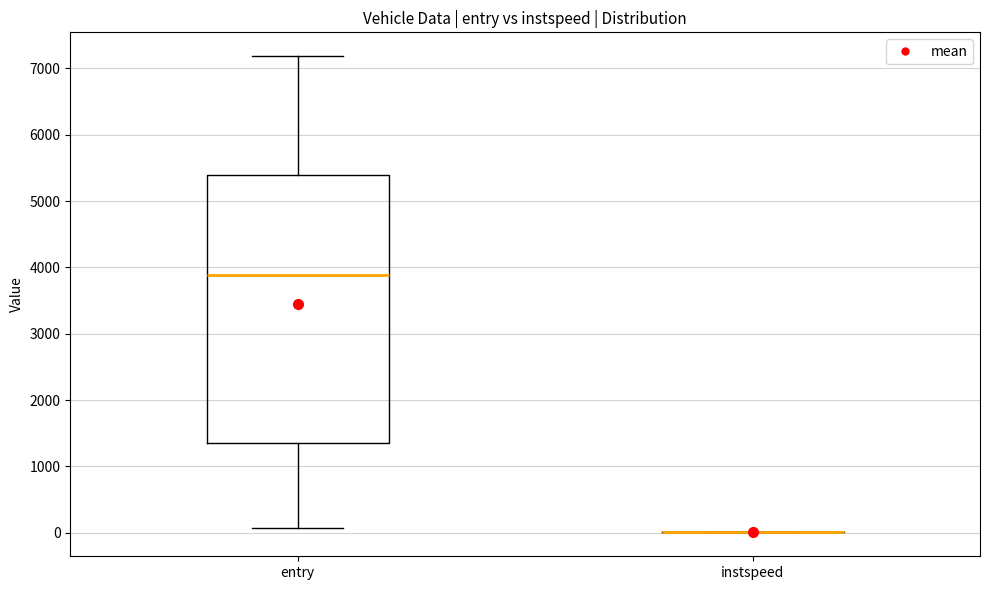

Which box is the tallest, from its lower edge to its upper edge?

entry